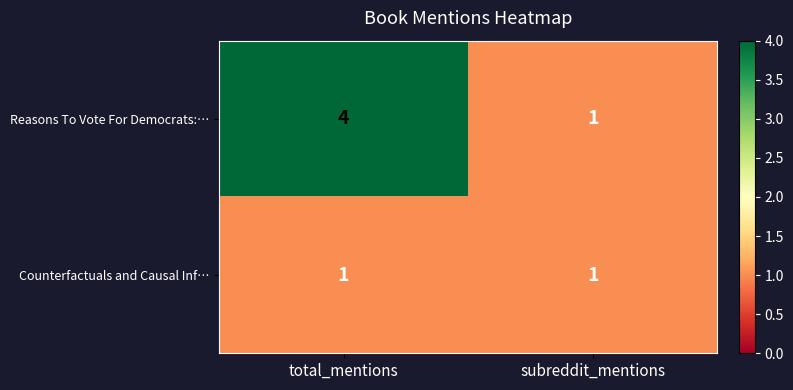

Which label corresponds to the largest value in the chart?

total_mentions